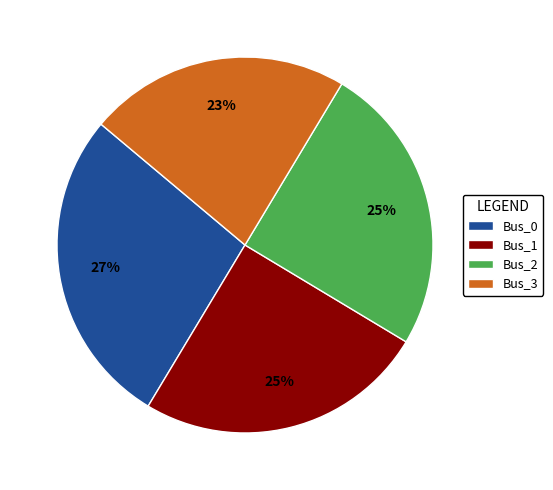

The Bus_1 slice represents 37% of the pie. True or false?

False